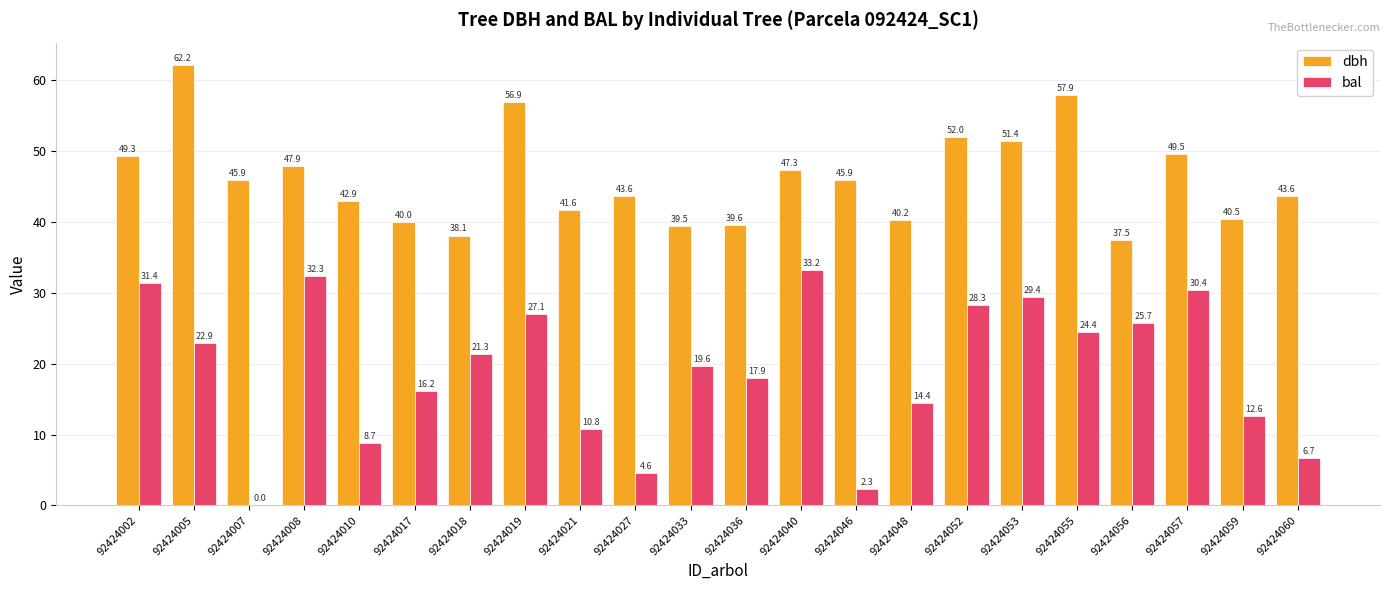

What is the sum of the bal values at 92424046 and 92424055?

26.7